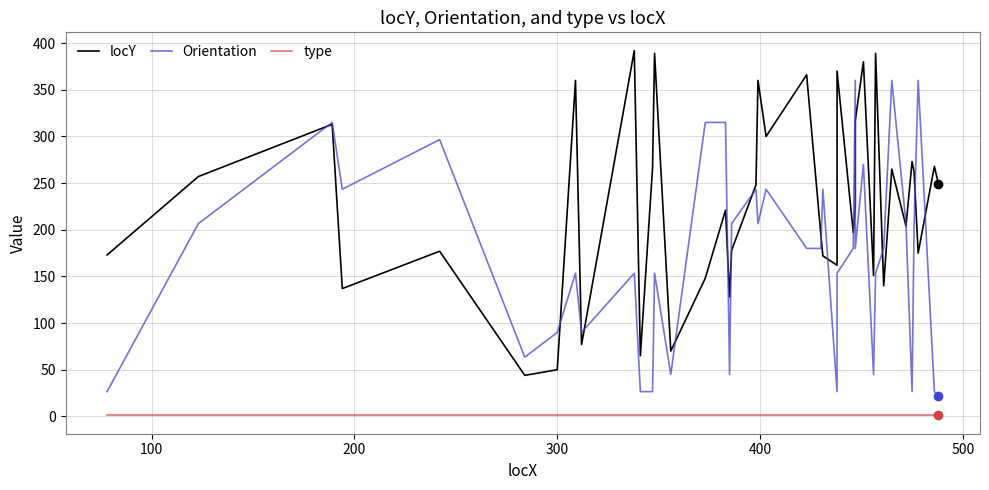

Reading left to right, extract all data points from this chart.

locY: 173.0	257.0	313.0	137.0	177.0	44.0	50.0	360.0	77.0	392.0	65.0	266.0	389.0	70.0	148.0	221.0	128.0	178.0	248.0	360.0	300.0	366.0	195.0	172.0	162.0	370.0	197.0	226.0	317.0	380.0	151.0	389.0	140.0	265.0	204.0	273.0	262.0	175.0	268.0	249.0
Orientation: 26.6	206.6	315.0	243.4	296.6	63.4	90.0	153.4	90.0	153.4	26.6	26.6	153.4	45.0	315.0	315.0	45.0	206.6	243.4	206.6	243.4	180.0	180.0	243.4	26.6	153.4	180.0	360.0	180.0	270.0	45.0	153.4	180.0	360.0	206.6	26.6	206.6	360.0	26.6	21.8
type: 1.0	1.0	1.0	1.0	1.0	1.0	1.0	1.0	1.0	1.0	1.0	1.0	1.0	1.0	1.0	1.0	1.0	1.0	1.0	1.0	1.0	1.0	1.0	1.0	1.0	1.0	1.0	1.0	1.0	1.0	1.0	1.0	1.0	1.0	1.0	1.0	1.0	1.0	1.0	1.0